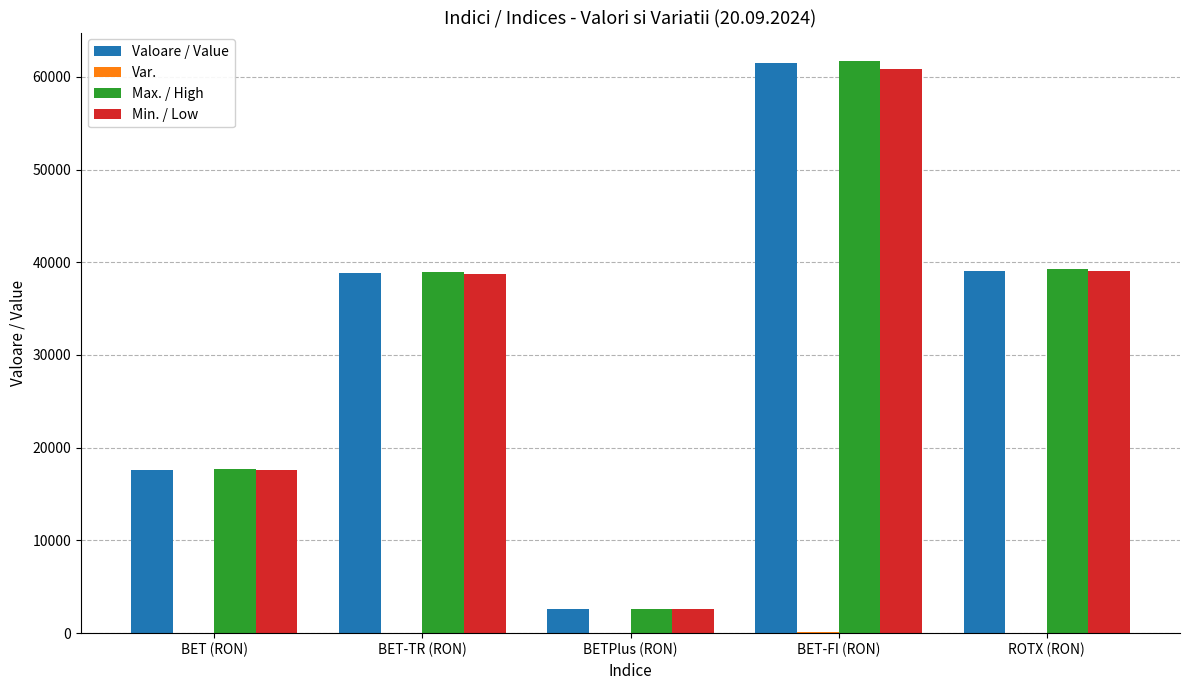

True or false: Min. / Low has a value of 60861.1 at BET-FI (RON).

True